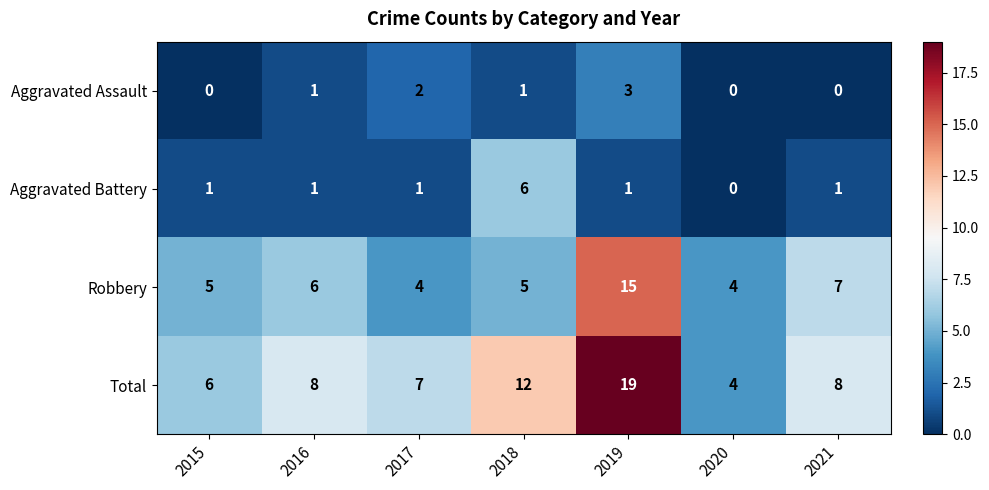

At how many categories does at least one series exceed 10?

2